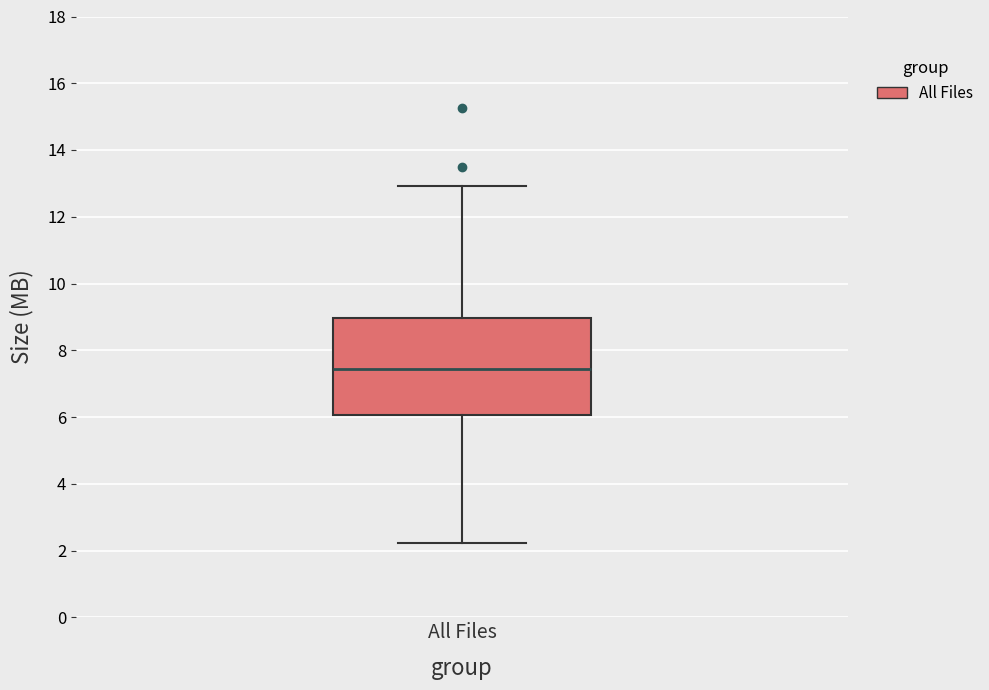

Read this box plot against the y-axis: the position of the median line, the range covered by the box, and the ends of both whiskers. The values are not printed on the chart, so give them approximately, as read against the axis.

median 7.4, box 6.0 to 9.0, whiskers 2.2 to 13.0